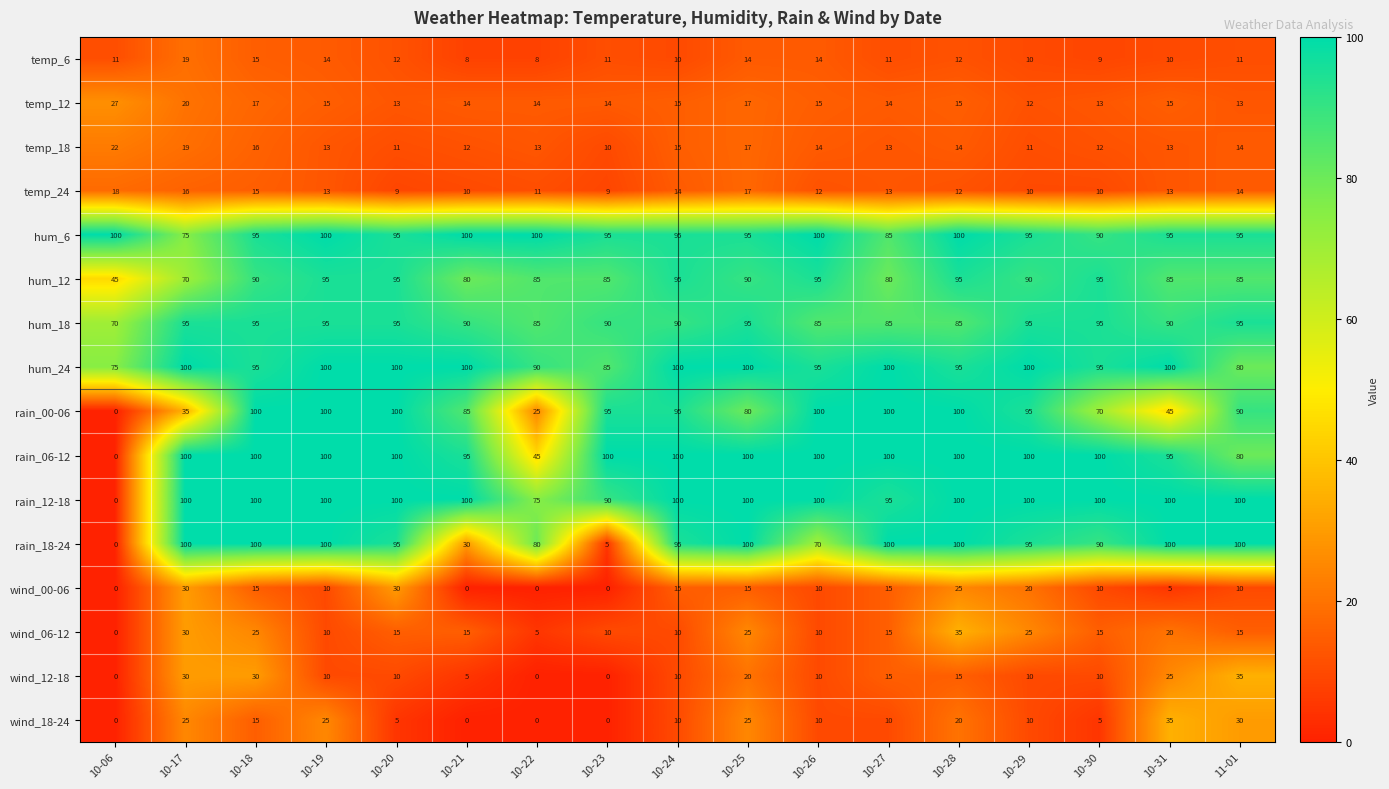

What is the total value across all series at 10-28?

923